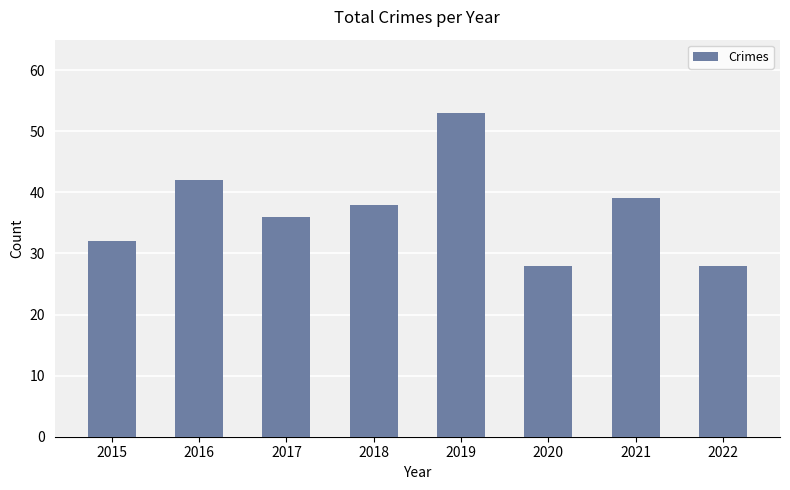

How many distinct data groups are displayed?

1